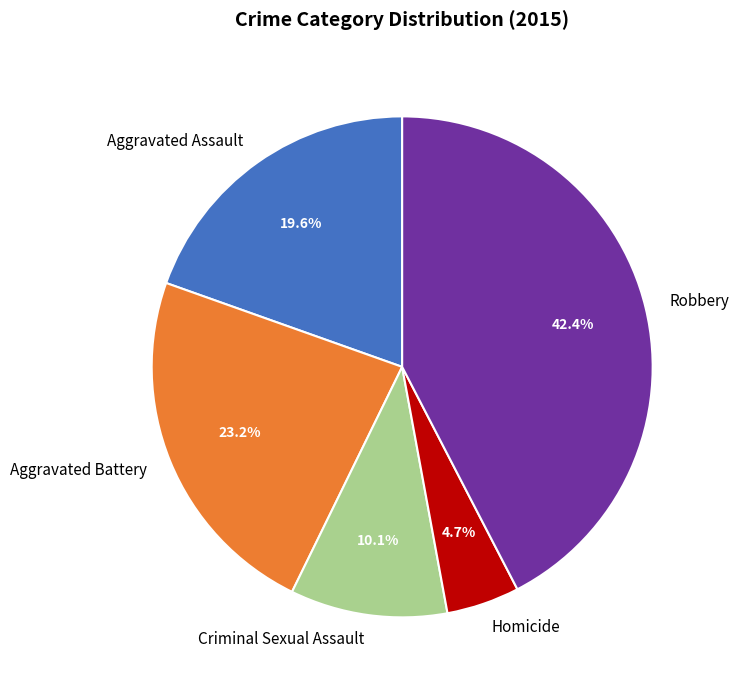

Rank the categories by value from highest to lowest.

Robbery, Aggravated Battery, Aggravated Assault, Criminal Sexual Assault, Homicide